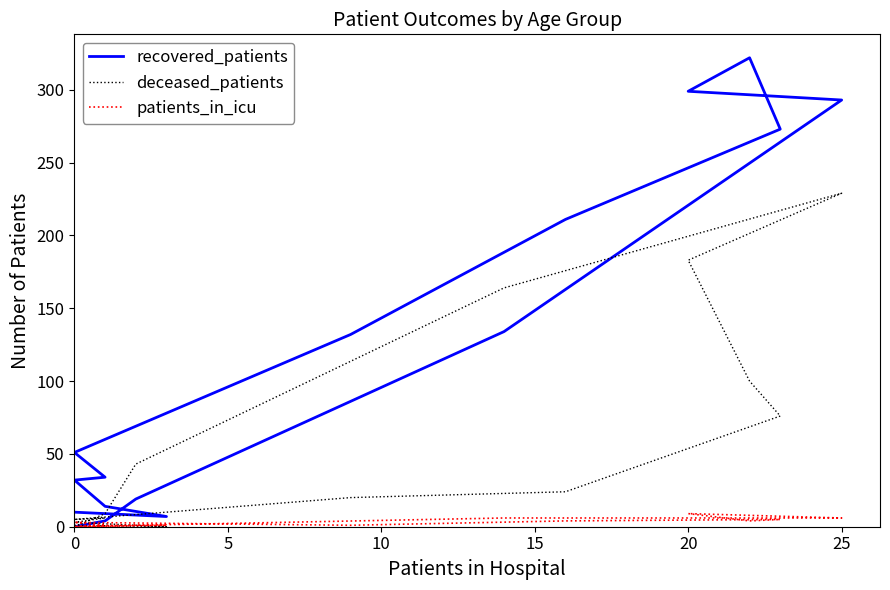

Does the chart display data point markers on the line(s)?

No